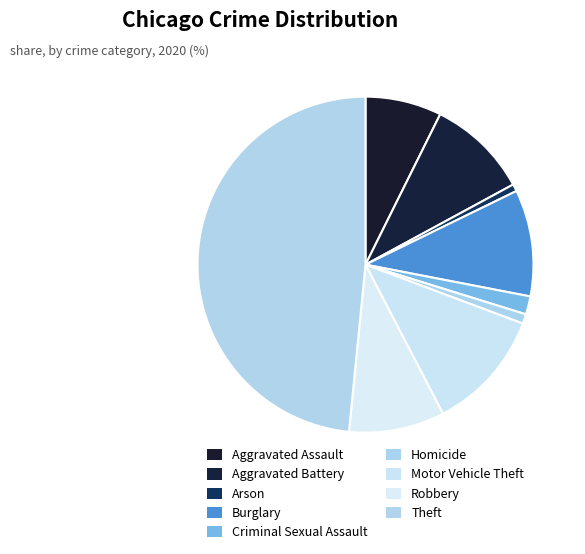

To the nearest percent, what is the combined percentage of Motor Vehicle Theft and Burglary?

22%